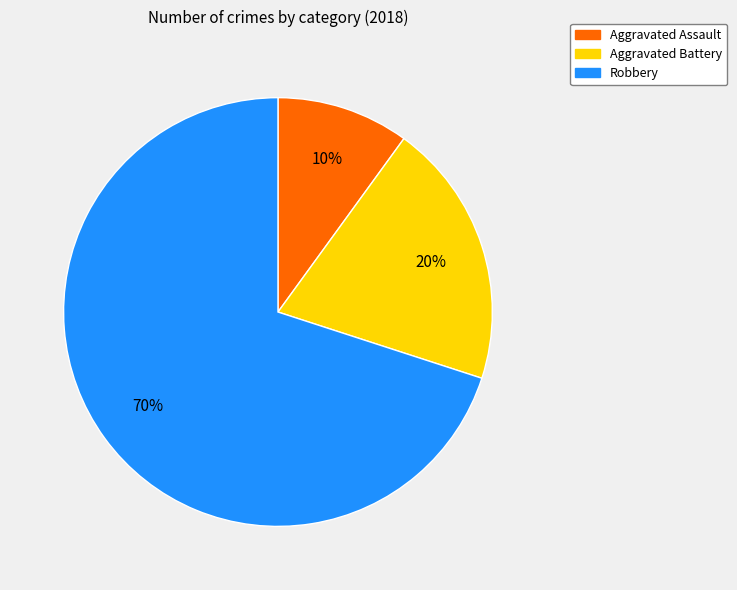

The Aggravated Battery slice represents 20% of the pie. True or false?

True